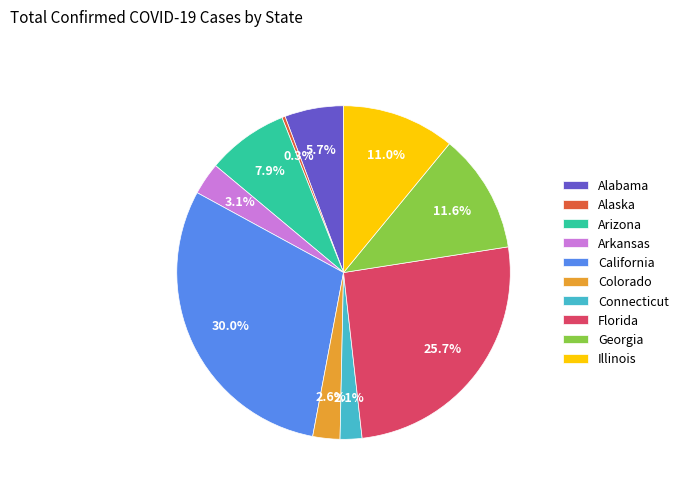

Is there a majority slice in this chart?

No